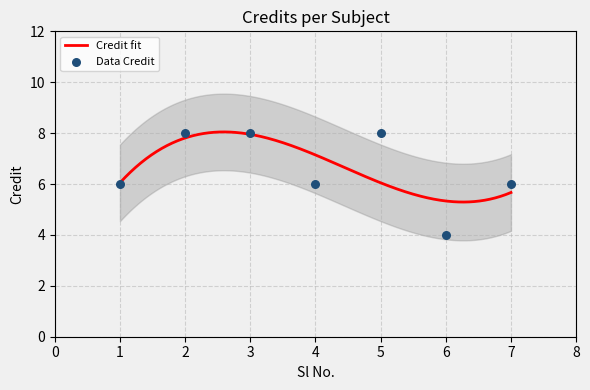

What is the change in value from 3 to 7?

-2